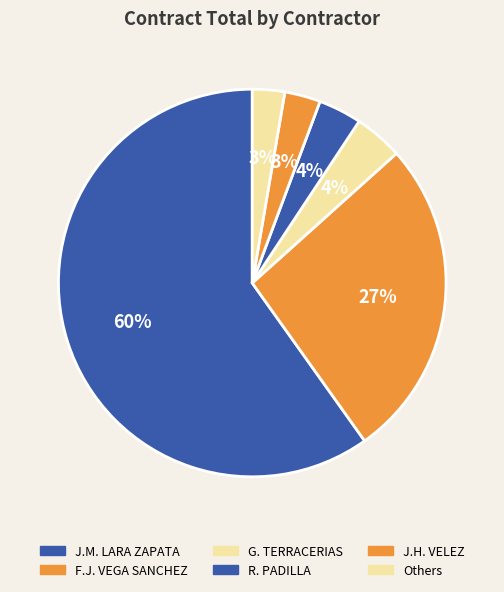

How many segments does this pie chart have?

6